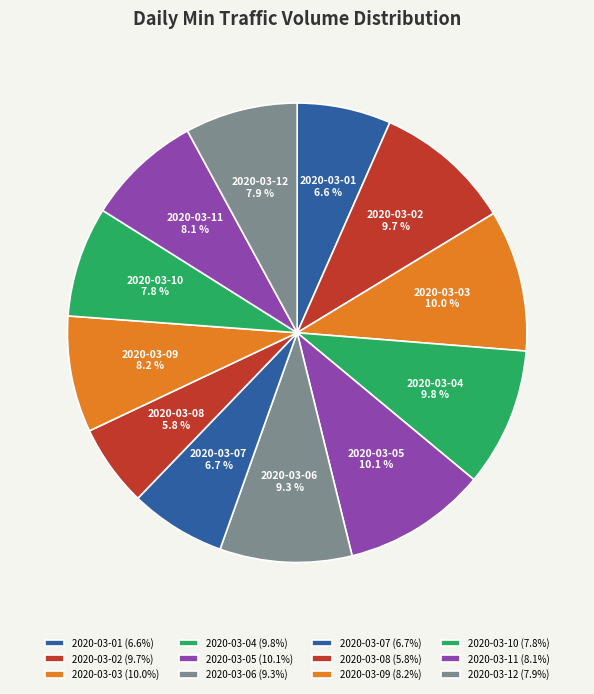

How many slices are in this pie chart?

12